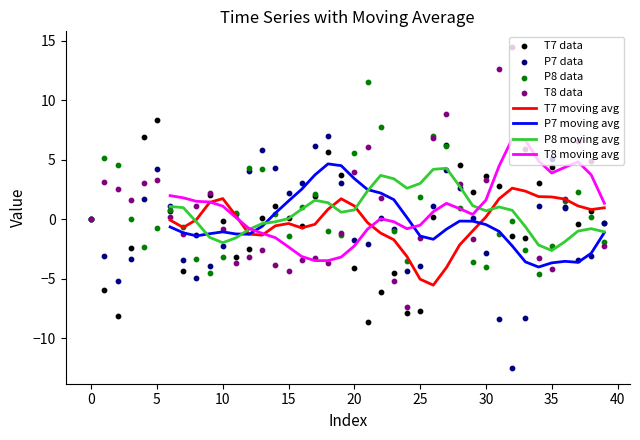

Which series has the largest total across all categories?

T8